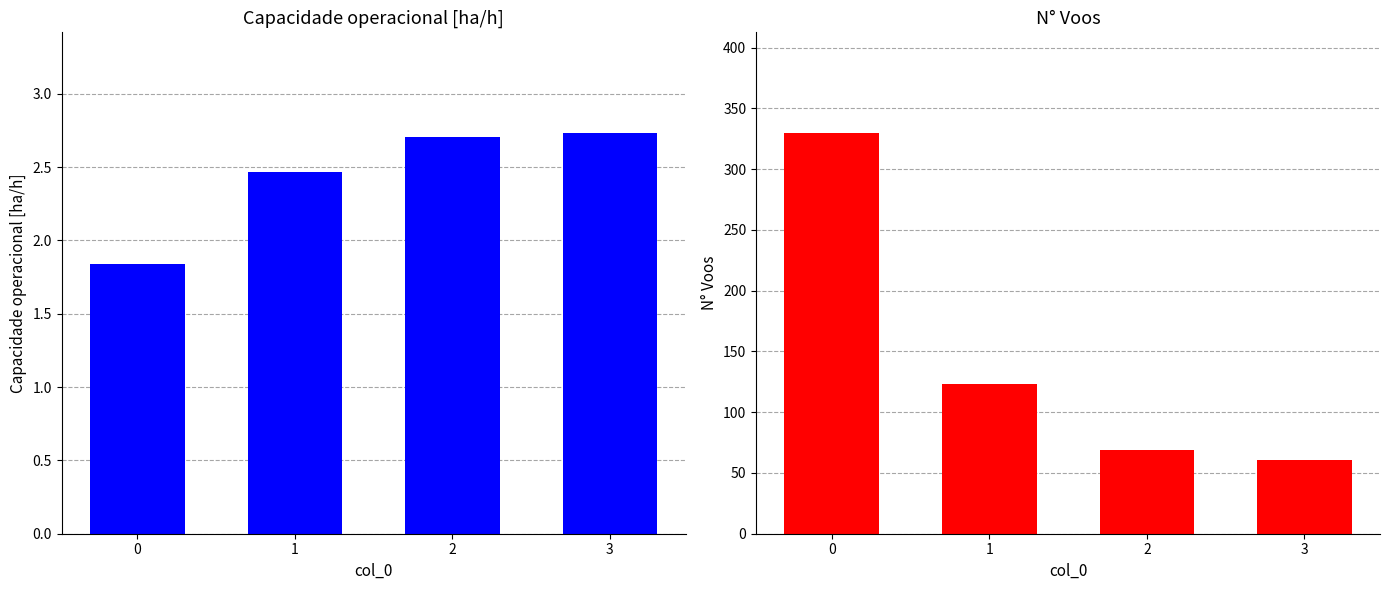

List the series in order of their peak value, lowest first.

Capacidade operacional [ha/h], N° Voos